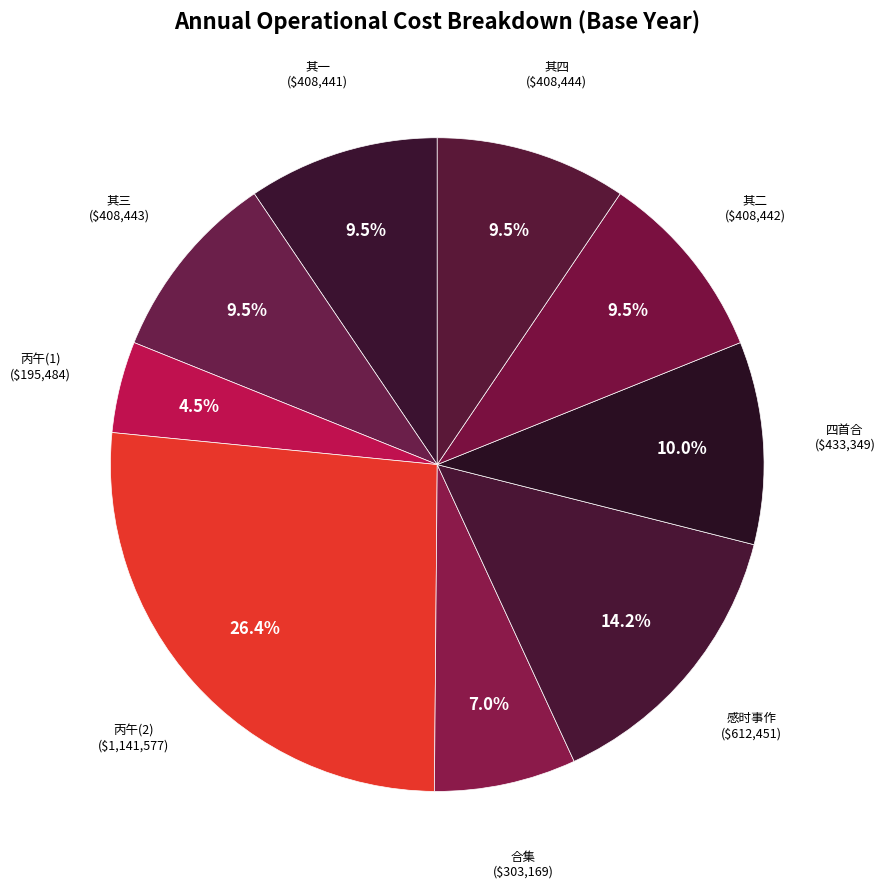

How many slices are in this pie chart?

9